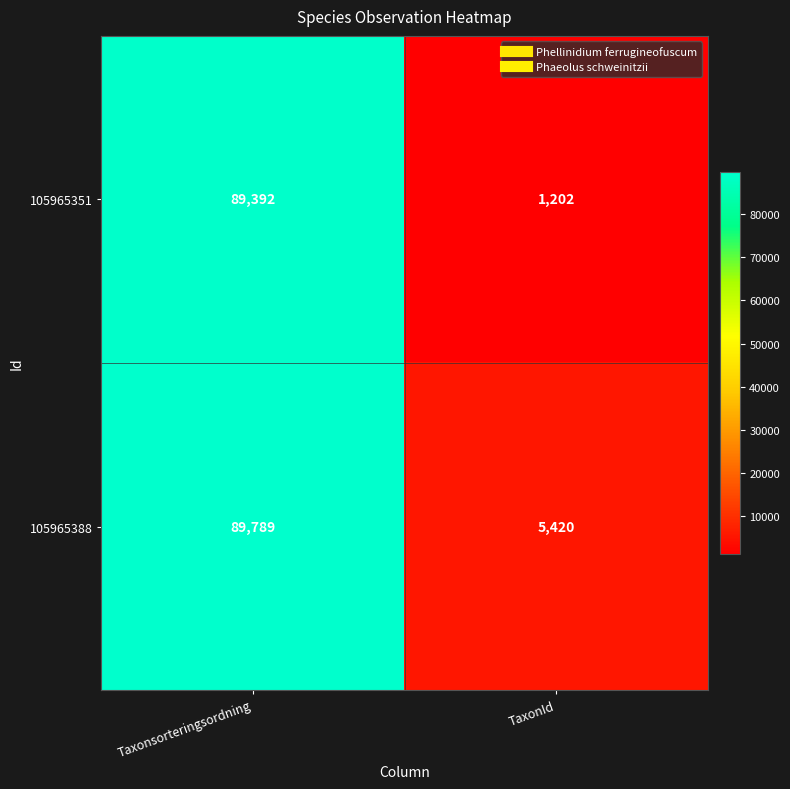

Reading right to left, extract all data points from this chart.

105965351: 1202	89392
105965388: 5420	89789